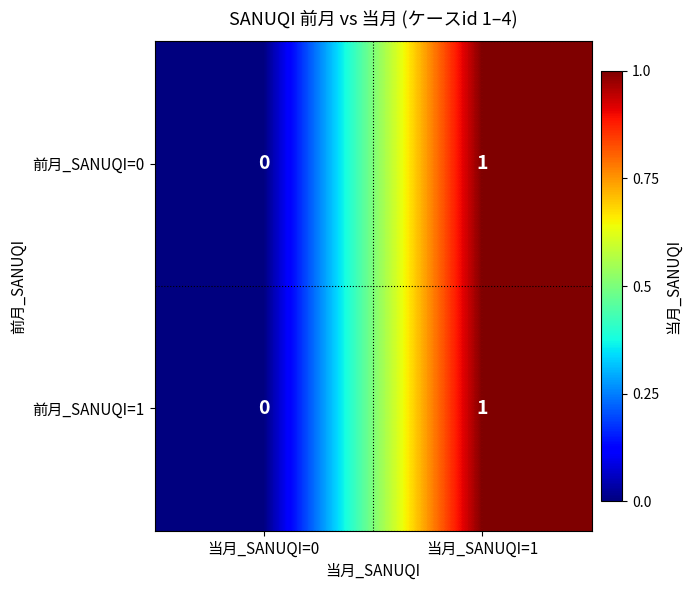

Reading right to left, transcribe all the data shown in this chart.

前月_SANUQI=0: 当月_SANUQI=1=1	当月_SANUQI=0=0
前月_SANUQI=1: 当月_SANUQI=1=1	当月_SANUQI=0=0